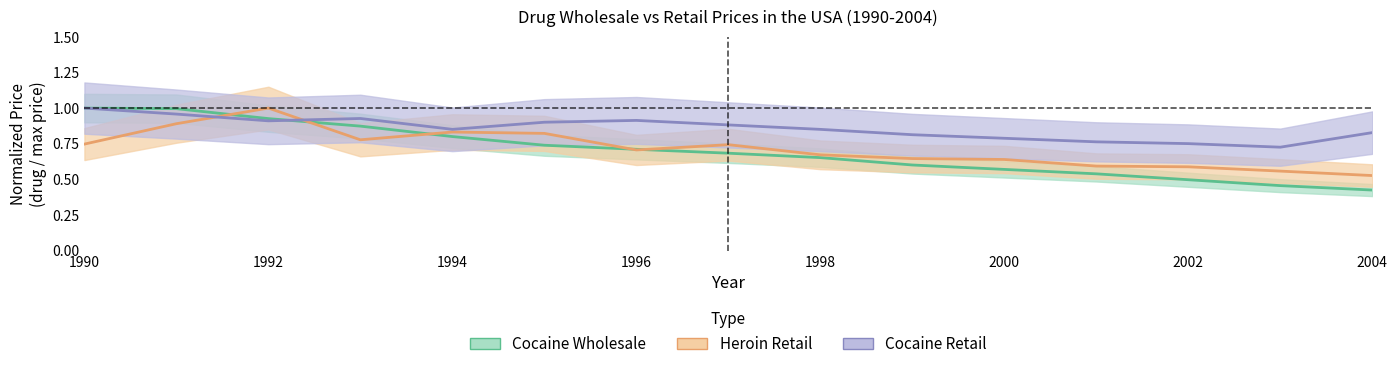

Reading left to right, extract all data points from this chart.

Cocaine Wholesale: 1.0	1.0	0.9	0.9	0.8	0.7	0.7	0.7	0.7	0.6	0.6	0.5	0.5	0.5	0.4
Heroin Retail: 0.7	0.9	1.0	0.8	0.8	0.8	0.7	0.7	0.7	0.6	0.6	0.6	0.6	0.6	0.5
Cocaine Retail: 1.0	1.0	0.9	0.9	0.9	0.9	0.9	0.9	0.9	0.8	0.8	0.8	0.8	0.7	0.8